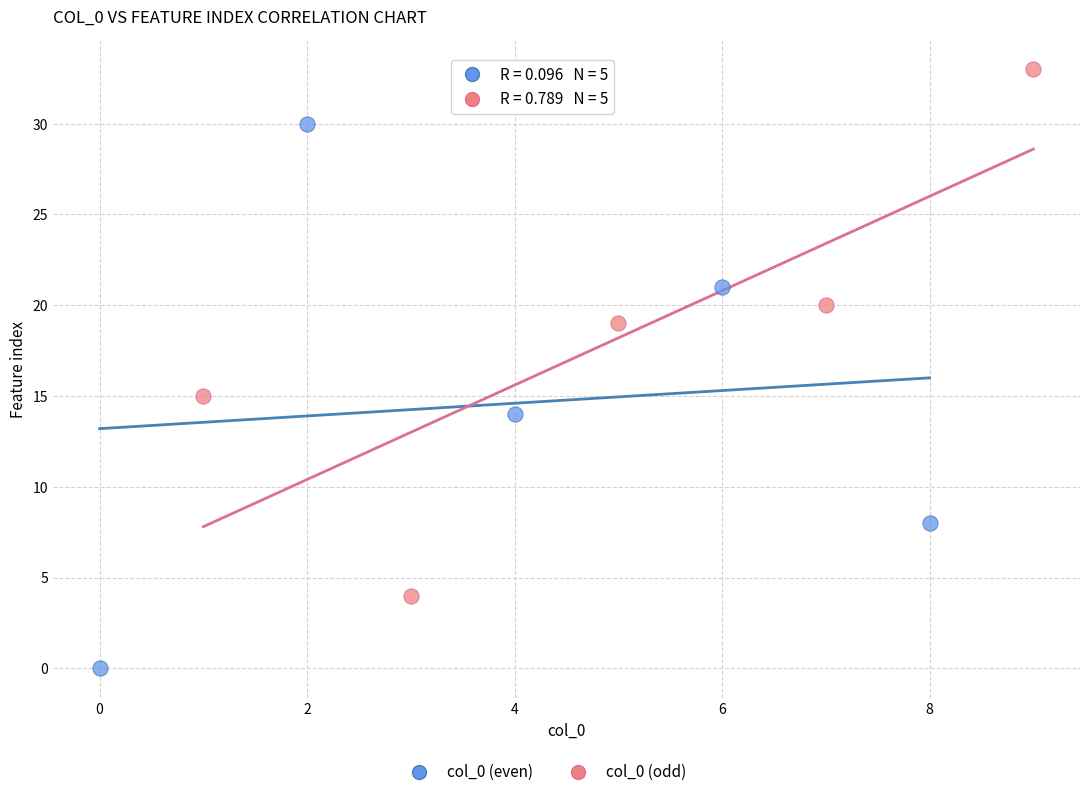

Which series contains the highest Y value?

col_0 (odd)